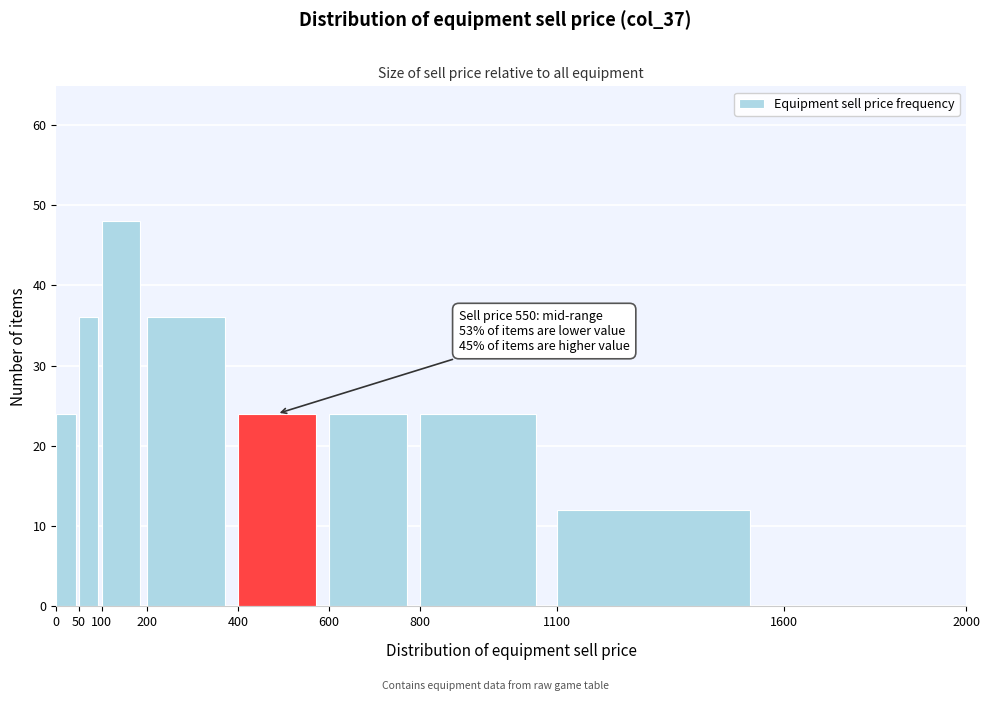

Which range on the x-axis has the tallest bar?

100 to 200